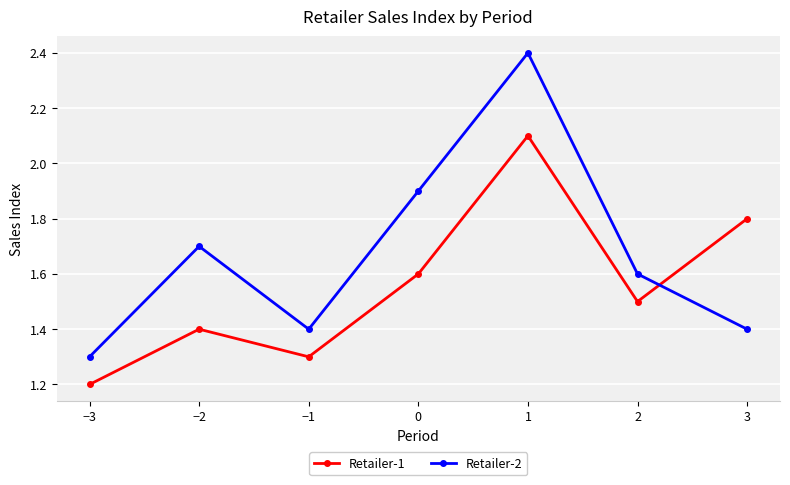

List the series in order of their peak value, lowest first.

Retailer-1, Retailer-2